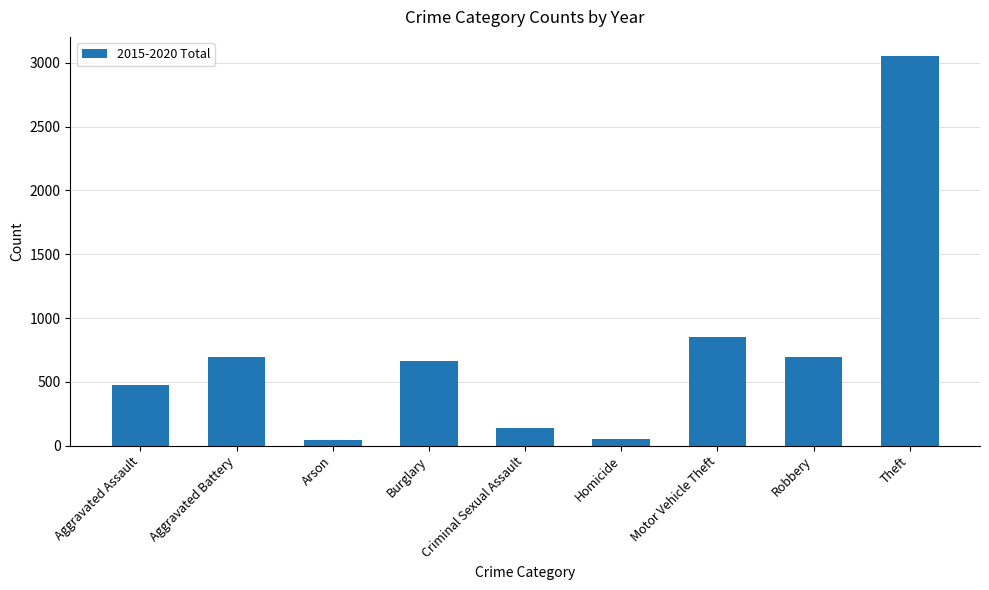

Between Aggravated Assault and Burglary, which is larger?

Burglary